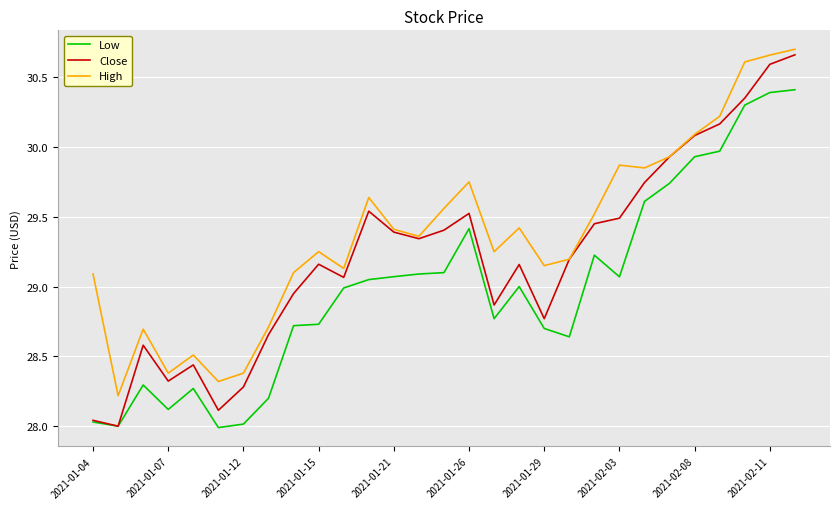

True or false: Low has more than 2 points higher than both neighbors.

True